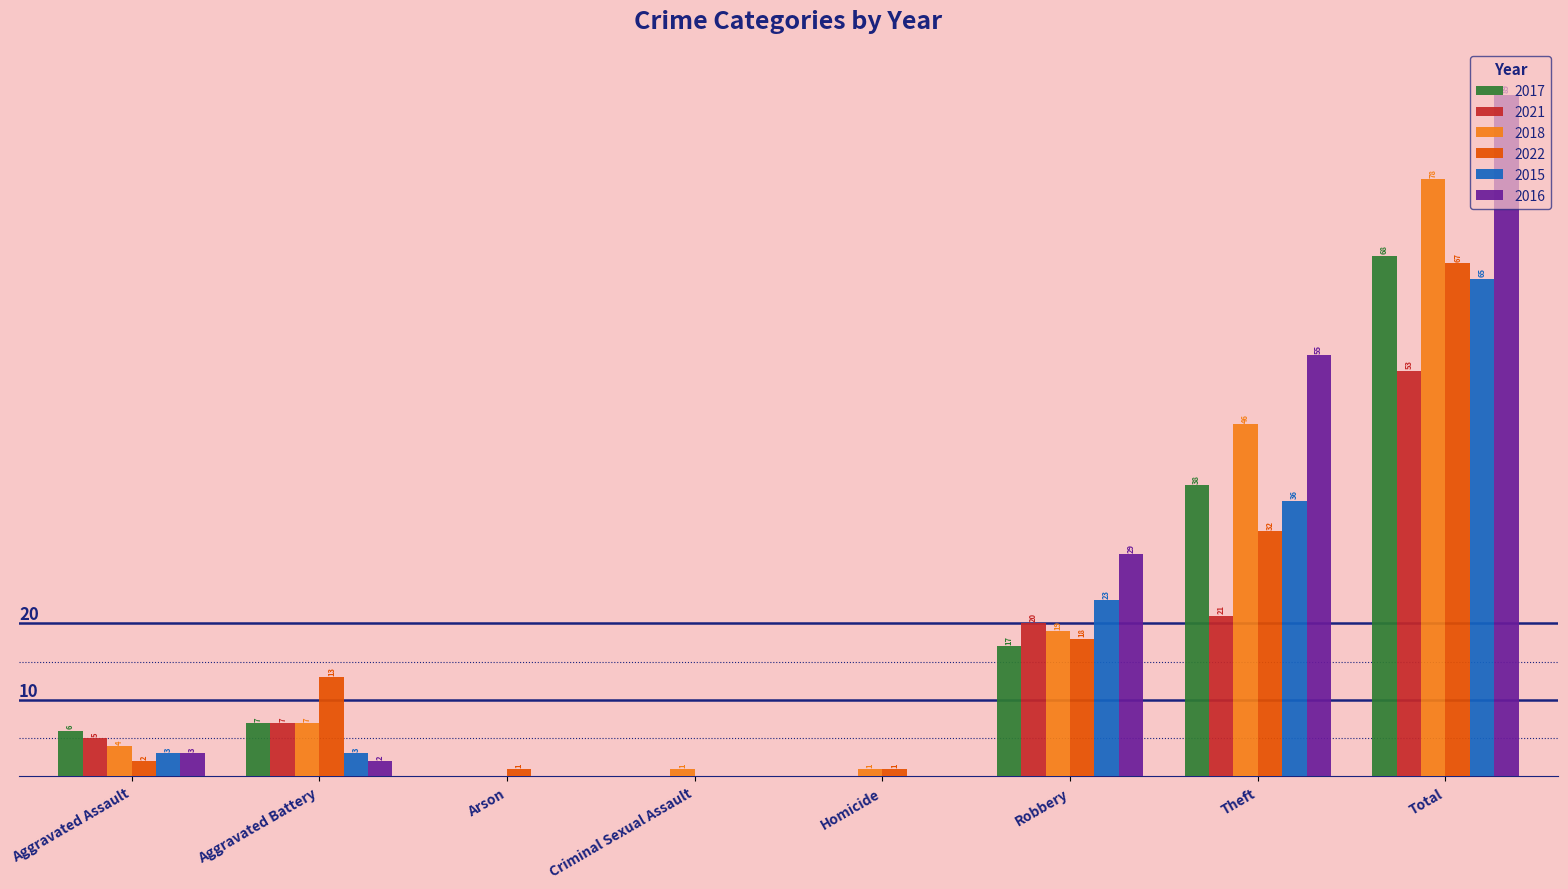

Which category has the highest value across all series?

Total